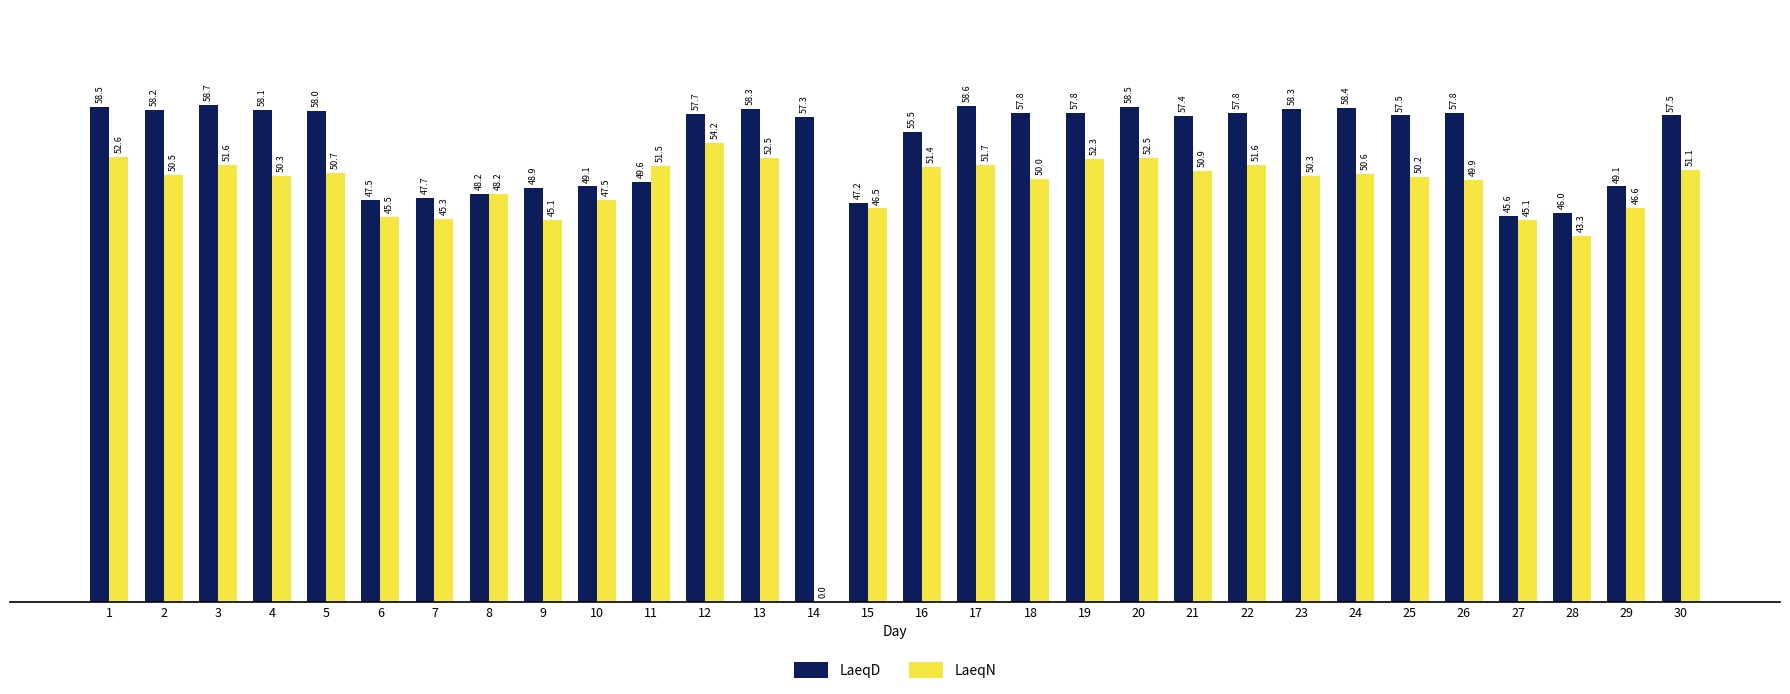

Does the chart contain stacked bars?

No